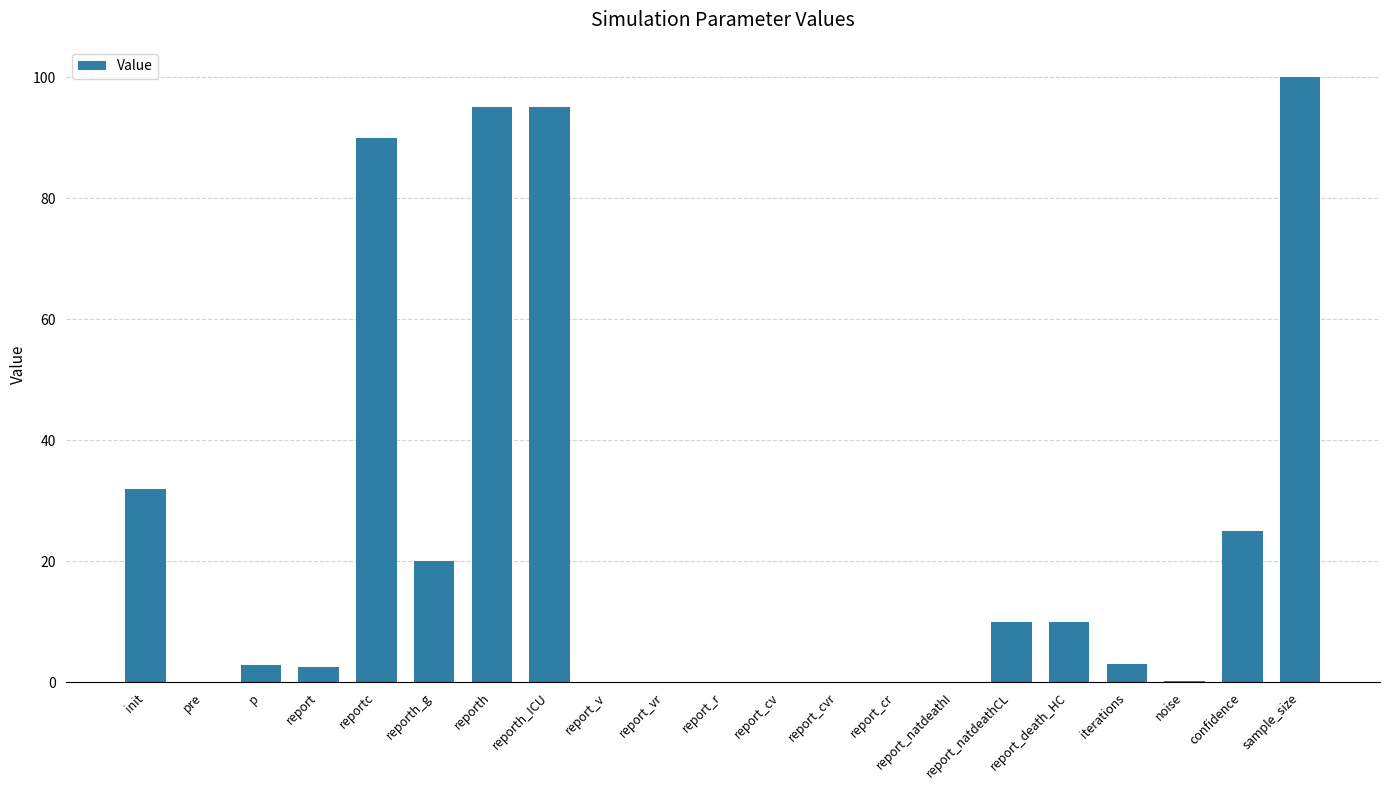

What is the sum of the values at report_r and sample_size?

100.0